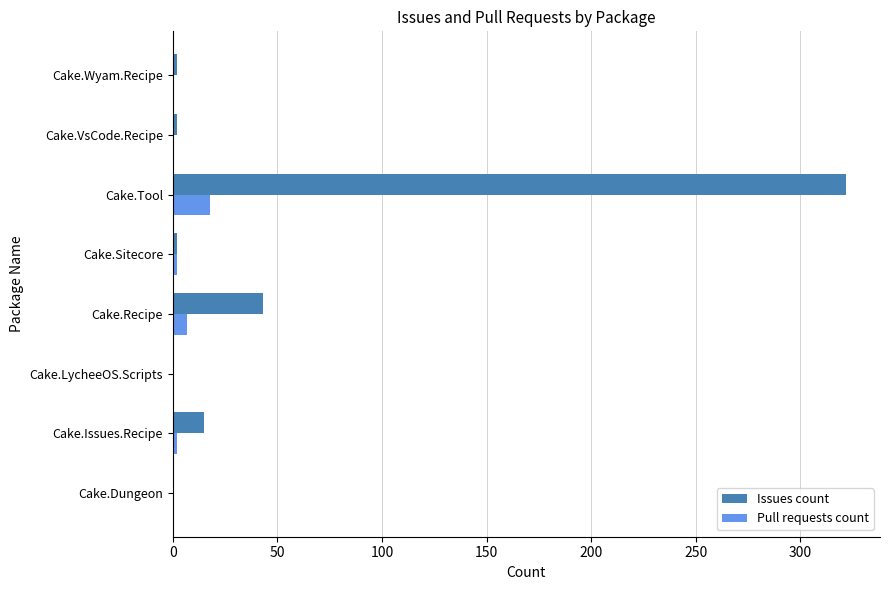

What is the sum of all Pull requests count values?

29